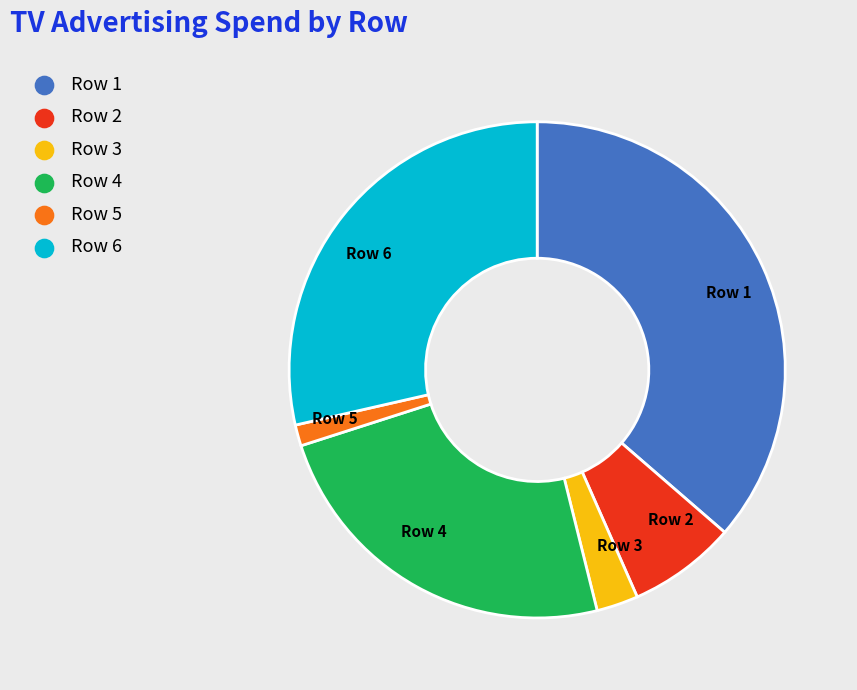

Does Row 3 account for over 50% of the chart?

No